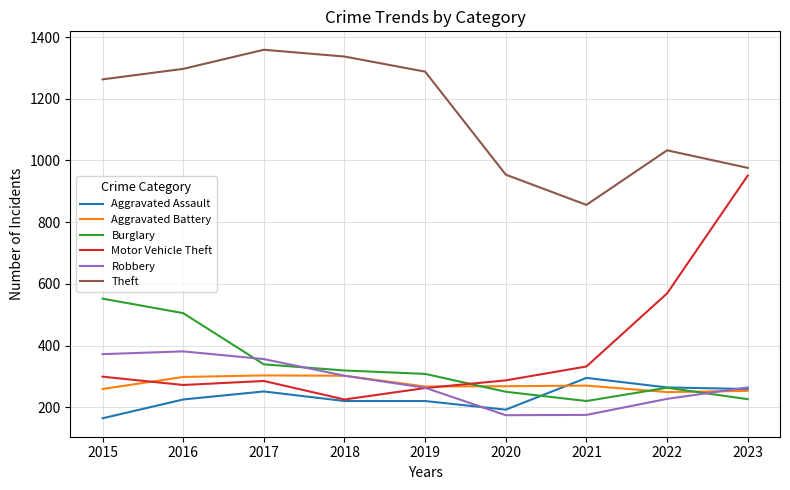

Which series changed the most between 2015 and 2018?

Burglary